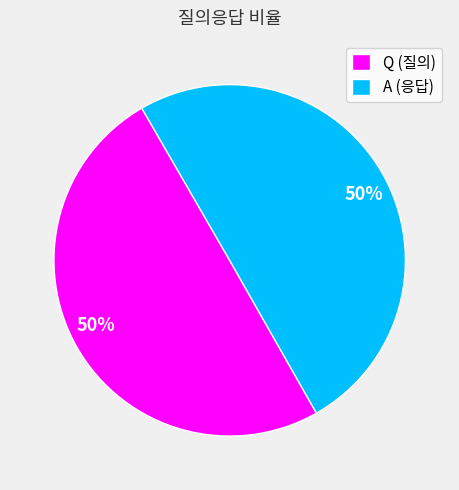

Is it true that A is 50% of the pie?

True